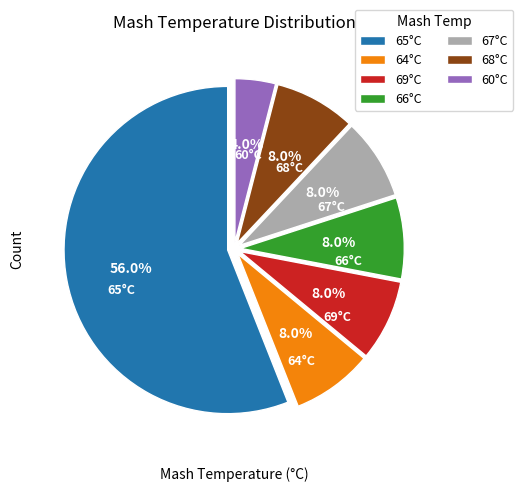

Which slice is the largest?

65°C